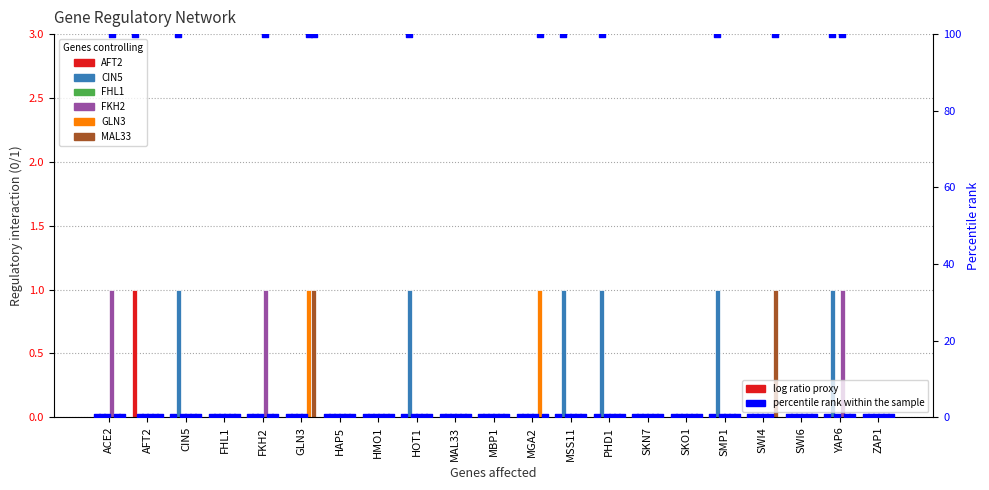

At how many categories does at least one series exceed 0?

12